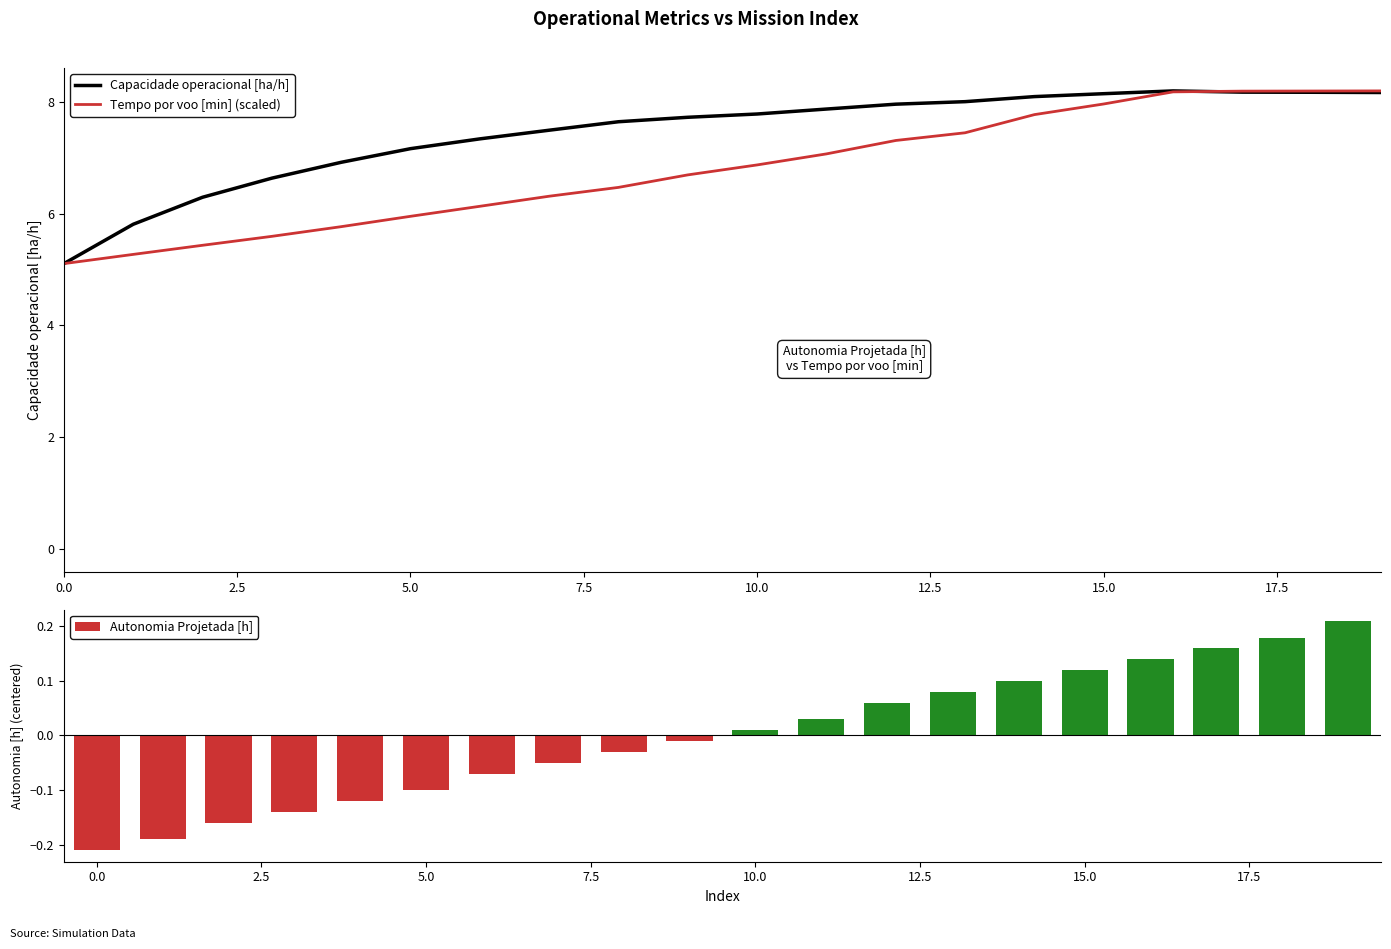

Reading right to left, what are all the values shown in this chart?

Capacidade operacional [ha/h]: 8.2	8.2	8.2	8.2	8.1	8.1	8.0	8.0	7.9	7.8	7.7	7.6	7.5	7.3	7.2	6.9	6.6	6.3	5.8	5.1
Tempo por voo [min] (scaled): 8.2	8.2	8.2	8.2	8.0	7.8	7.4	7.3	7.1	6.9	6.7	6.5	6.3	6.1	6.0	5.8	5.6	5.4	5.3	5.1
Autonomia Projetada [h]: 0.2	0.2	0.2	0.1	0.1	0.1	0.1	0.1	0.0	0.0	-0.0	-0.0	-0.1	-0.1	-0.1	-0.1	-0.1	-0.2	-0.2	-0.2